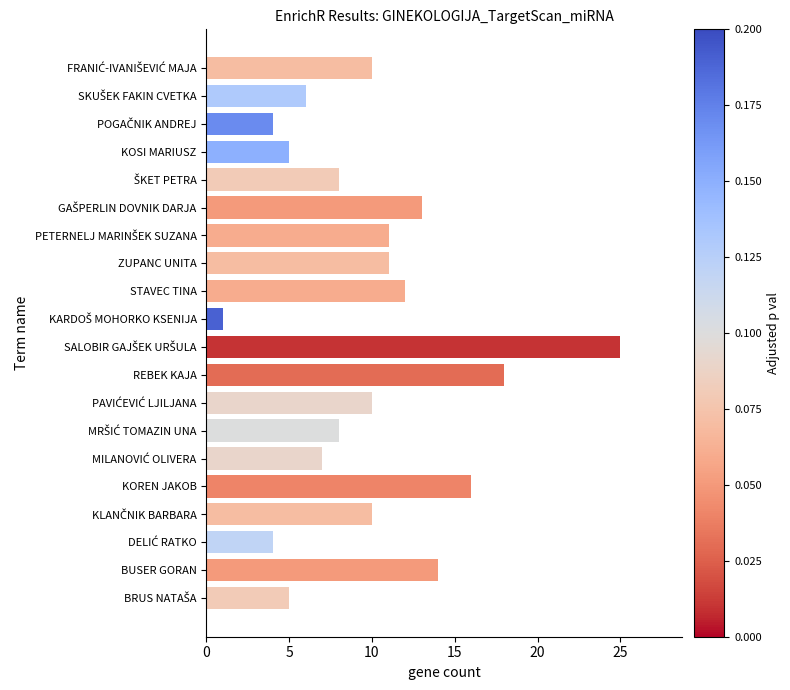

True or false: the data shows 5 at KOSI MARIUSZ.

True